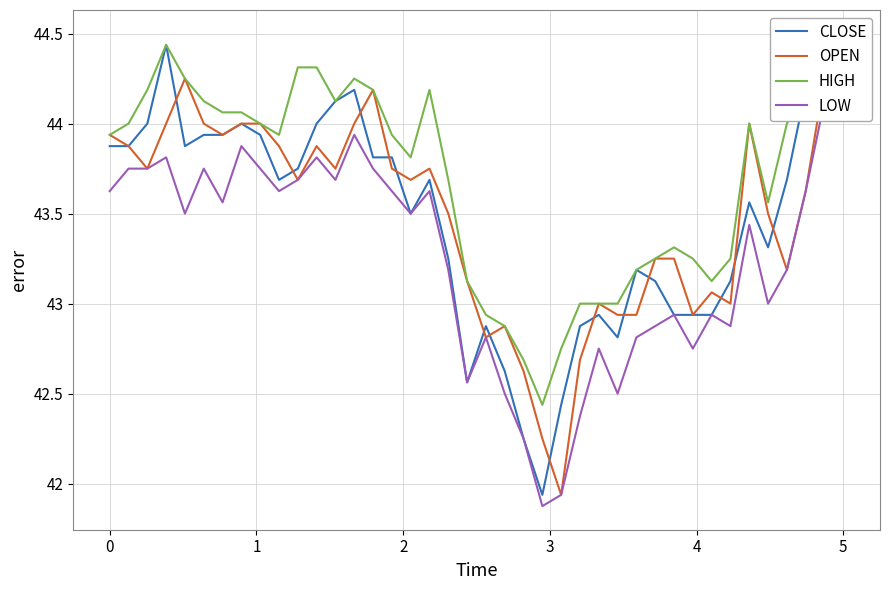

Rank the categories by CLOSE value from lowest to highest.

23, 22, 24, 19, 21, 27, 20, 25, 26, 30, 31, 32, 29, 33, 28, 18, 35, 16, 34, 9, 17, 36, 10, 14, 15, 0, 1, 4, 5, 6, 8, 2, 7, 11, 12, 13, 37, 38, 39, 3